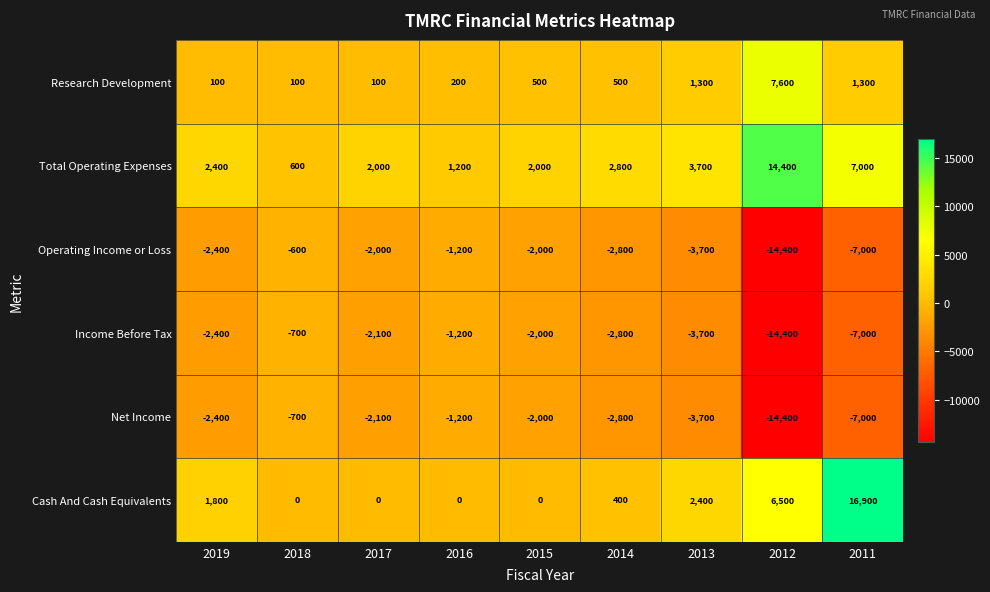

At which category is the sum across all series the highest?

2011